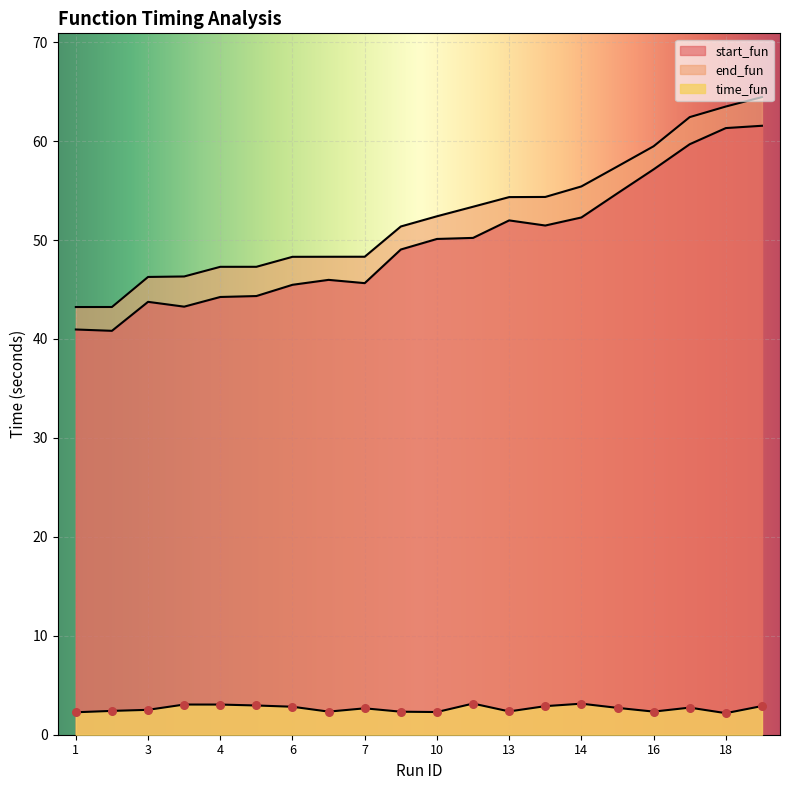

Is the value of start_fun at 3 greater than the value of end_fun at 6?

No